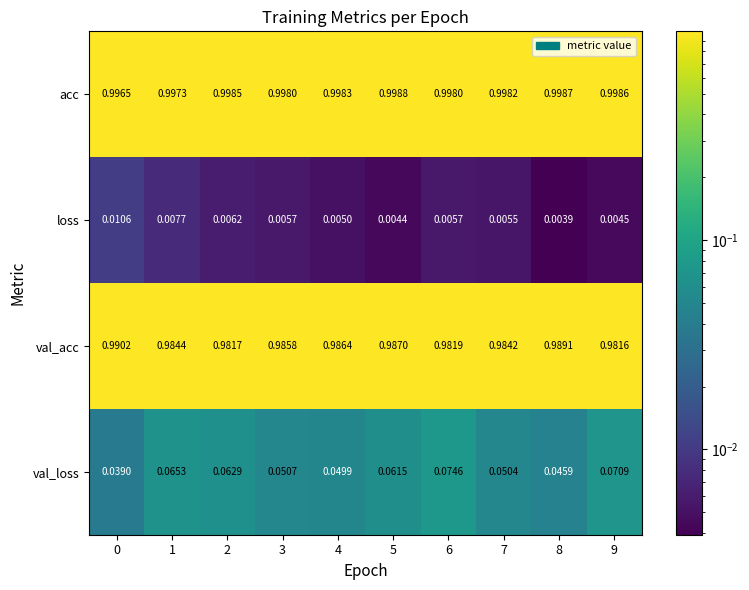

Which series has the largest total across all categories?

acc